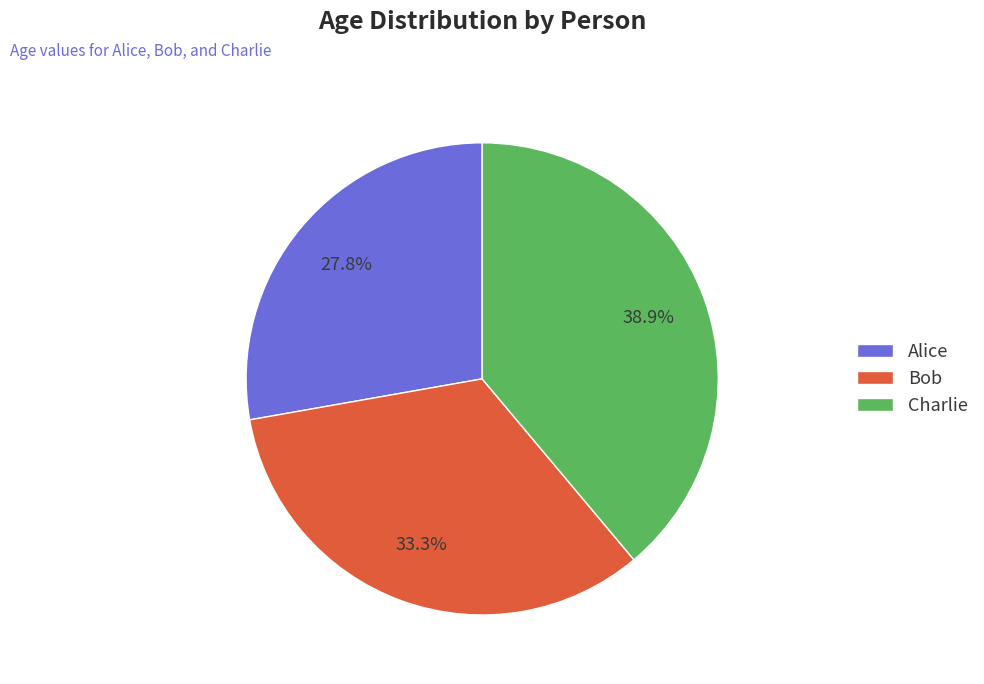

Rank the categories by value from lowest to highest.

Alice, Bob, Charlie